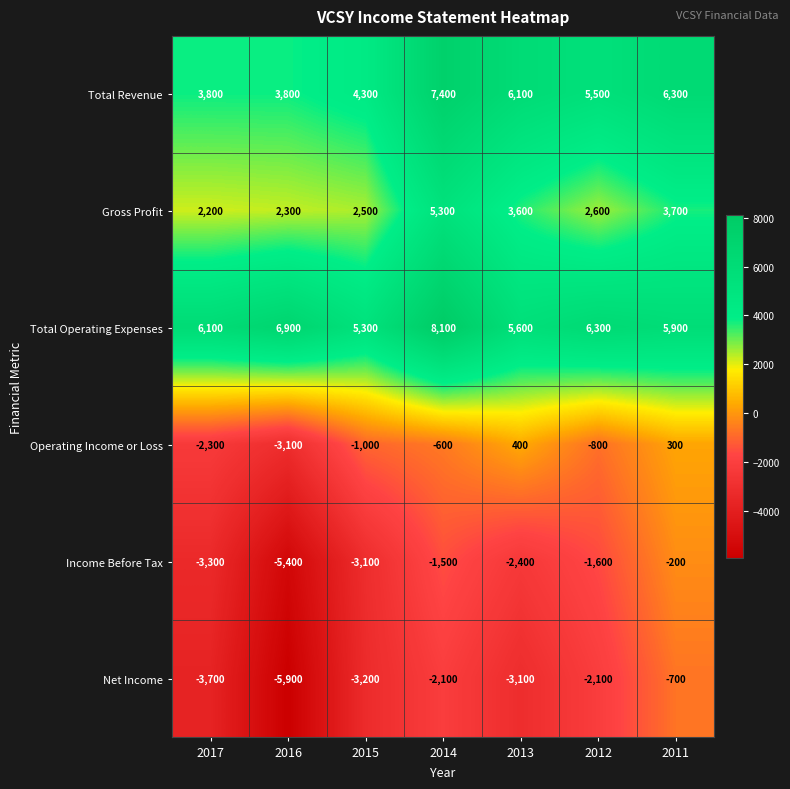

At how many categories does at least one series exceed 7051?

1